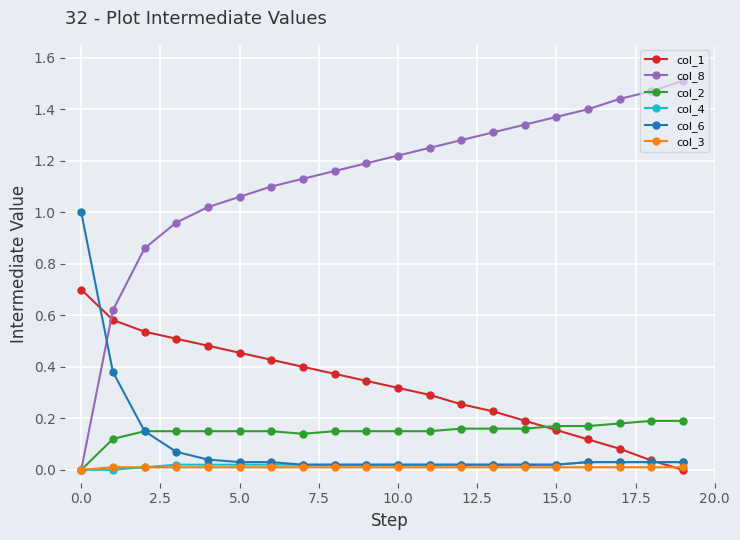

Which series has the largest range (max minus min)?

col_8